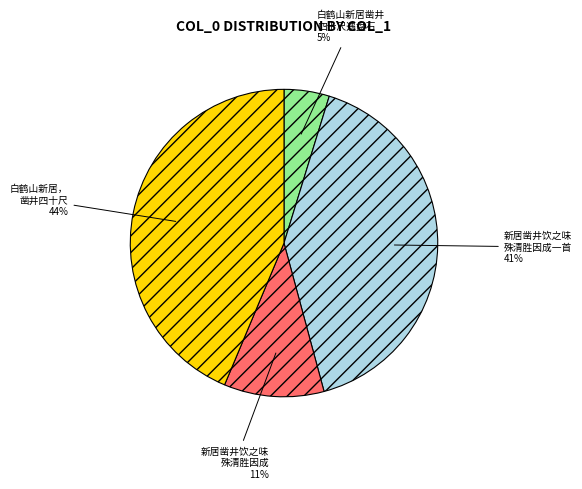

How many slices are in this pie chart?

4